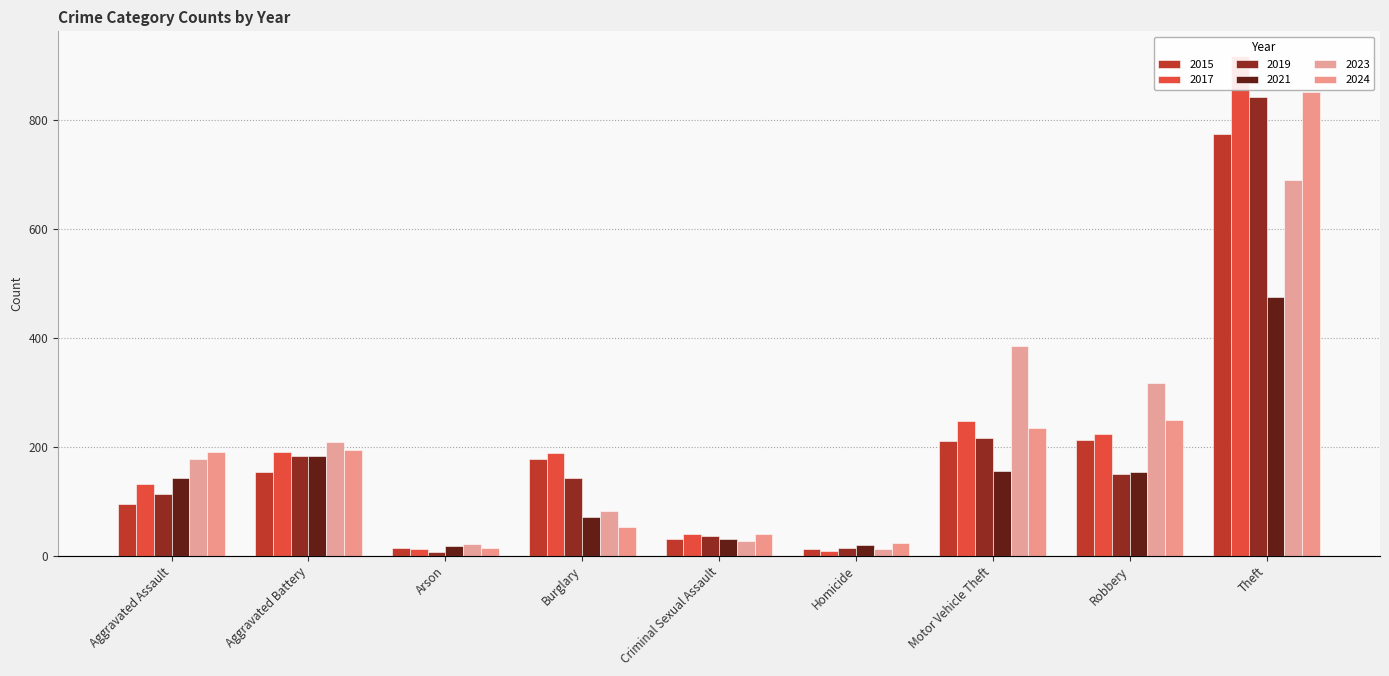

Reading left to right, list all the values displayed in this chart.

2015: Aggravated Assault=95	Aggravated Battery=154	Arson=15	Burglary=178	Criminal Sexual Assault=31	Homicide=13	Motor Vehicle Theft=211	Robbery=212	Theft=774
2017: Aggravated Assault=131	Aggravated Battery=191	Arson=12	Burglary=189	Criminal Sexual Assault=39	Homicide=8	Motor Vehicle Theft=247	Robbery=224	Theft=916
2019: Aggravated Assault=113	Aggravated Battery=182	Arson=6	Burglary=143	Criminal Sexual Assault=37	Homicide=14	Motor Vehicle Theft=216	Robbery=150	Theft=841
2021: Aggravated Assault=142	Aggravated Battery=182	Arson=17	Burglary=71	Criminal Sexual Assault=31	Homicide=20	Motor Vehicle Theft=156	Robbery=153	Theft=474
2023: Aggravated Assault=177	Aggravated Battery=209	Arson=21	Burglary=82	Criminal Sexual Assault=27	Homicide=12	Motor Vehicle Theft=384	Robbery=316	Theft=689
2024: Aggravated Assault=191	Aggravated Battery=194	Arson=14	Burglary=52	Criminal Sexual Assault=40	Homicide=24	Motor Vehicle Theft=234	Robbery=248	Theft=850